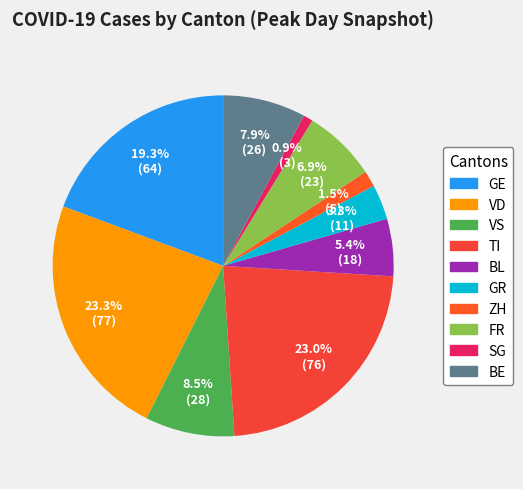

What is the change in value from VS to SG?

-25